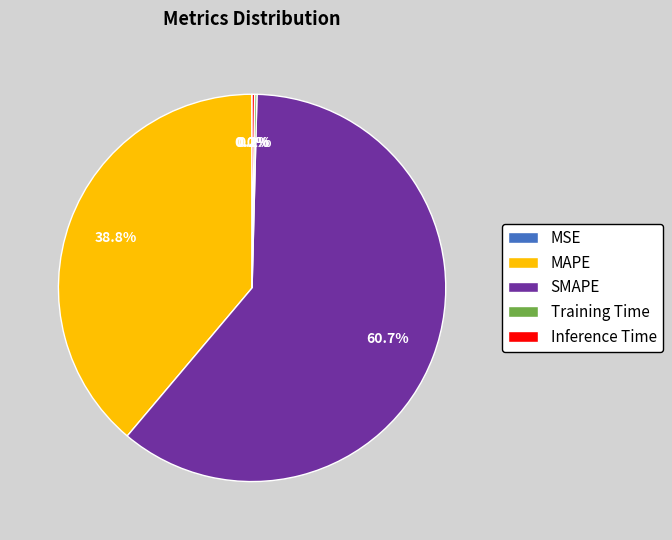

What is the largest slice in the pie chart?

SMAPE